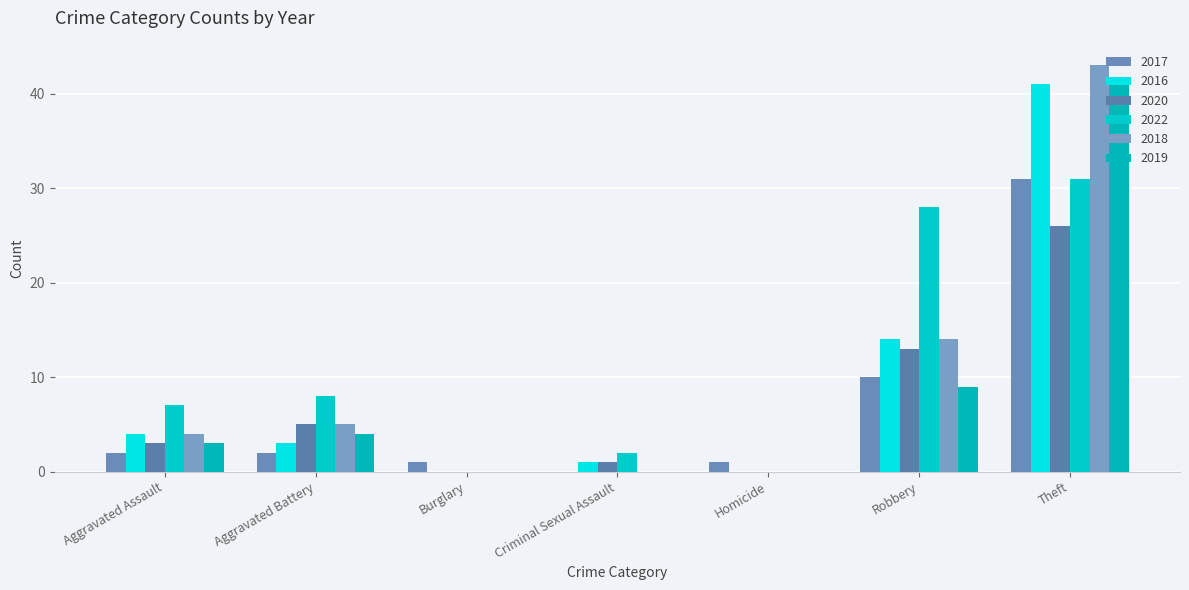

What is the total value across all series at Theft?

213